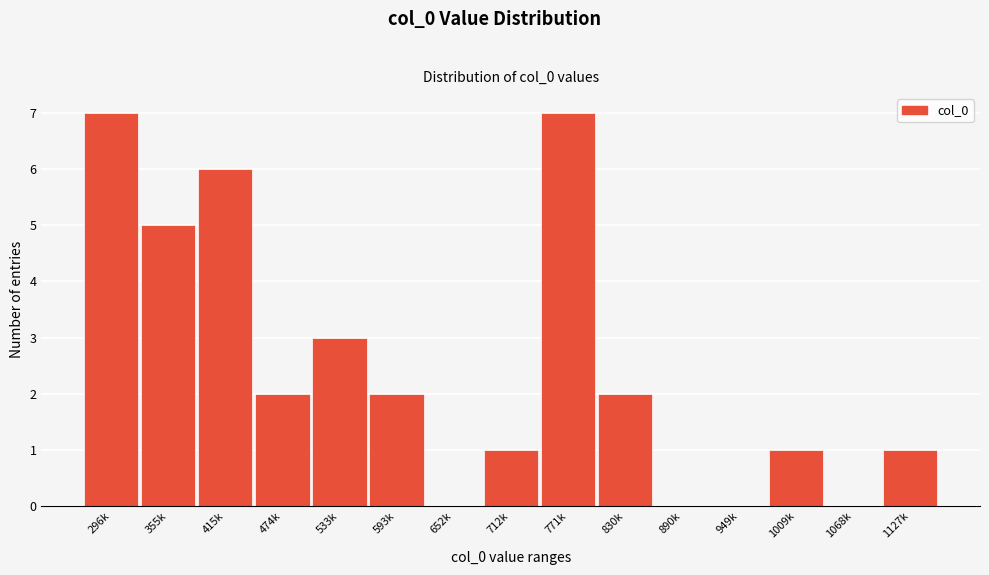

Reading left to right, transcribe all the data shown in this chart.

296k=7	355k=5	415k=6	474k=2	533k=3	593k=2	652k=0	712k=1	771k=7	830k=2	890k=0	949k=0	1009k=1	1068k=0	1127k=1